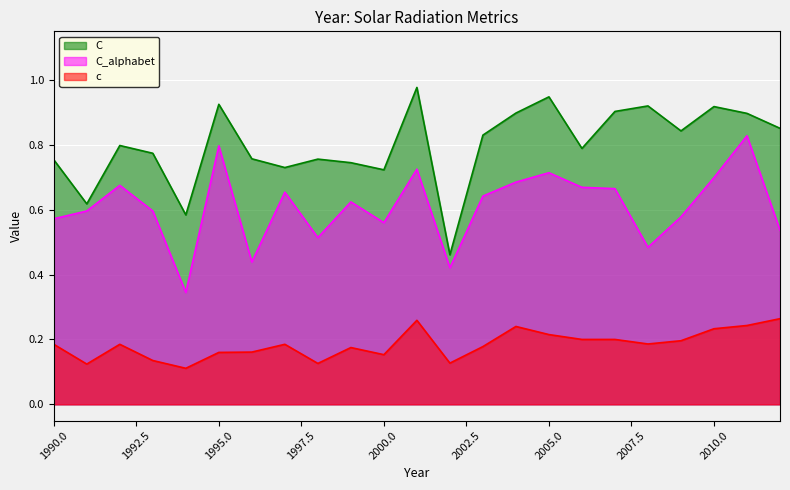

What is the difference between the C values at 1992 and 1997?

0.1